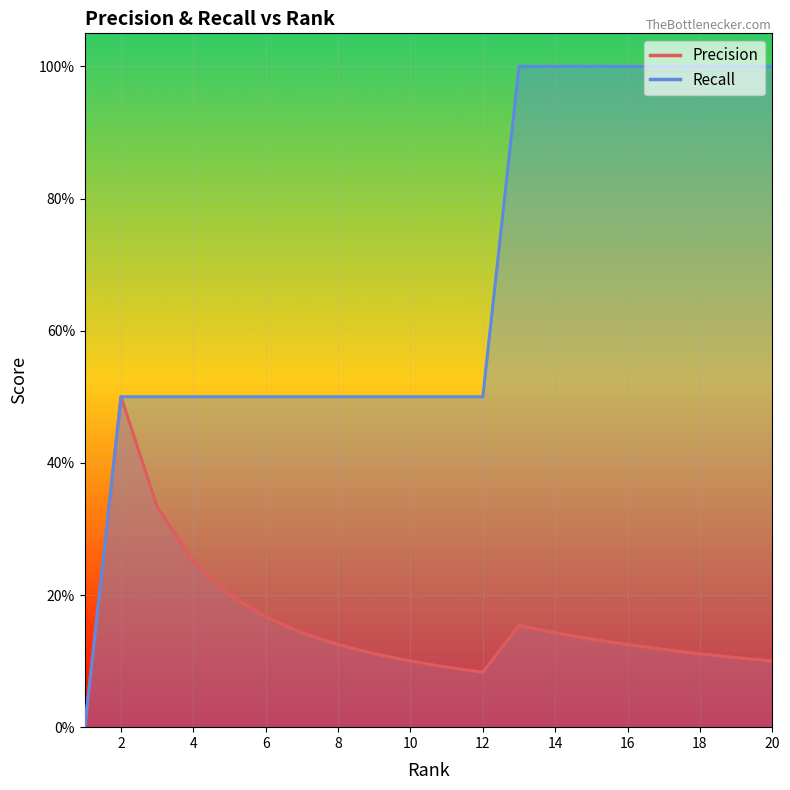

At 19, list the series in order from largest to smallest.

Recall, Precision